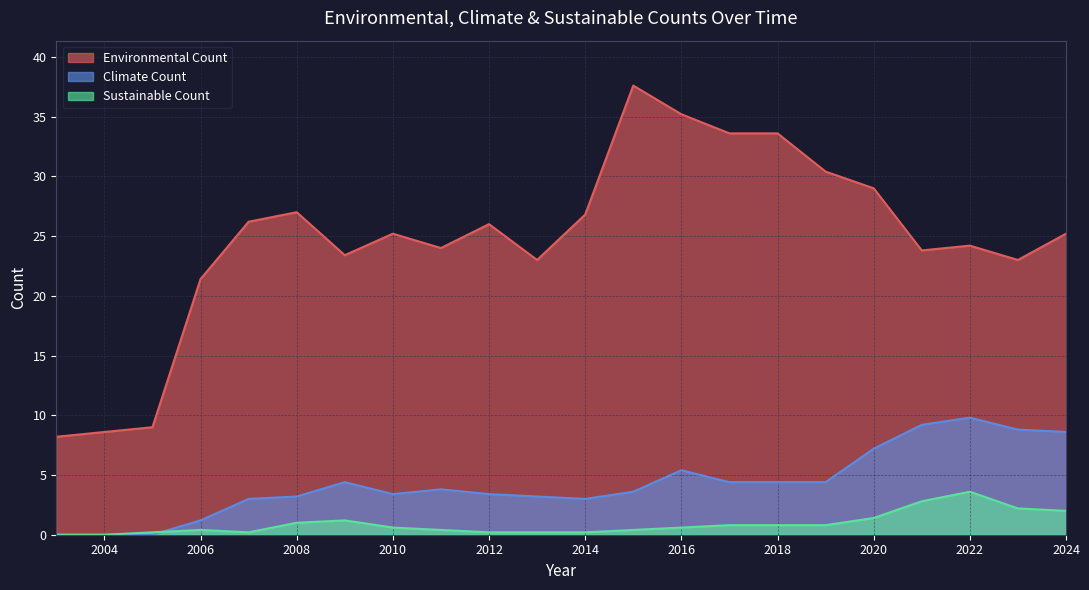

Is the value of Climate Count at 2022 greater than the value of Environmental Count at 2008?

No